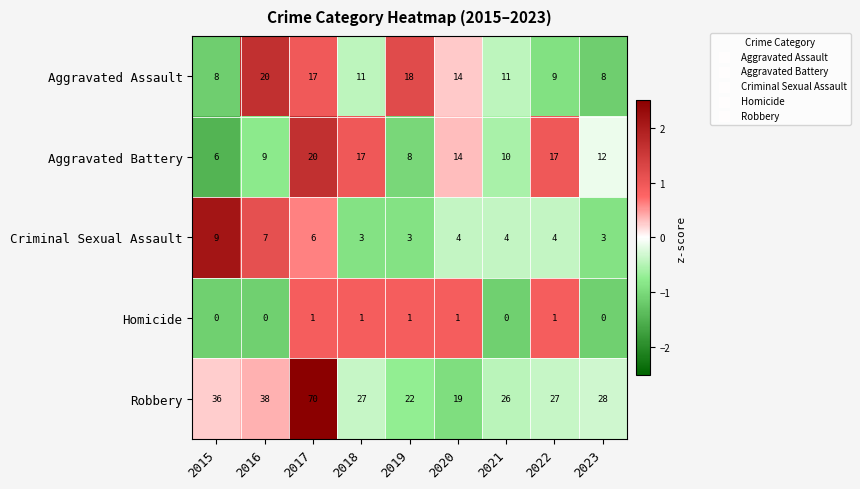

Which category has the highest value in the Aggravated Battery series?

2017